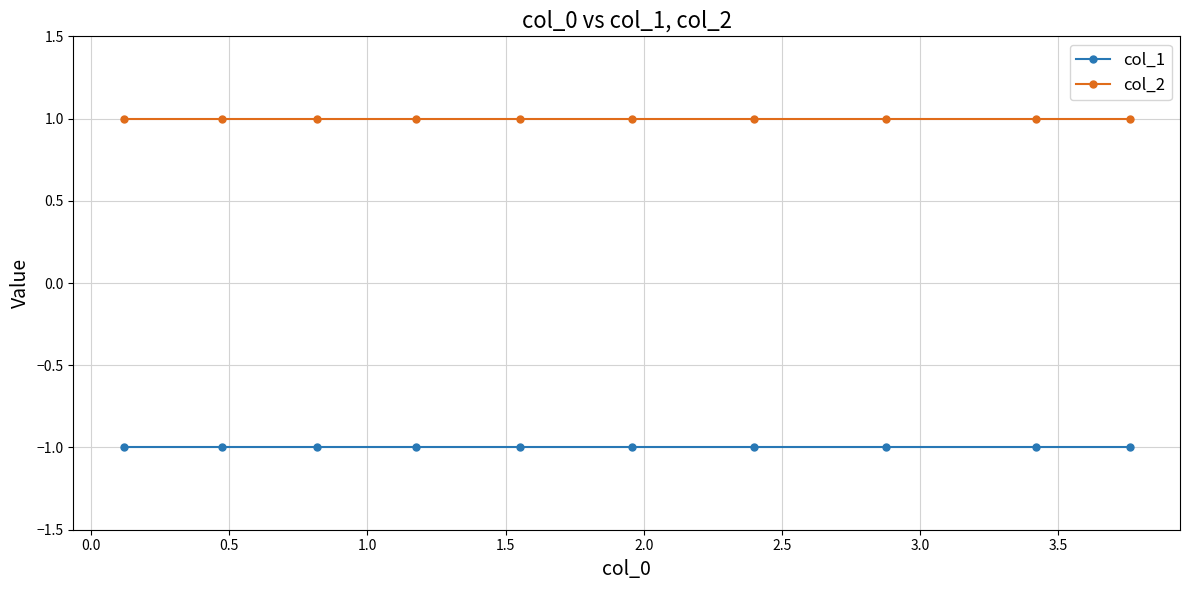

List the series in order of their peak value, lowest first.

col_1, col_2